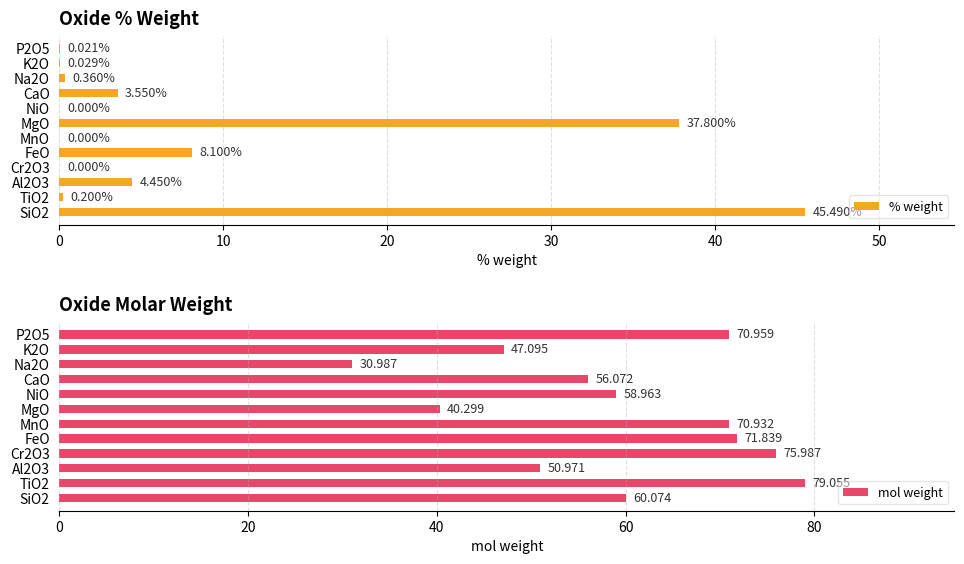

What is the difference between the maximum and minimum values in the % weight series?

45.5